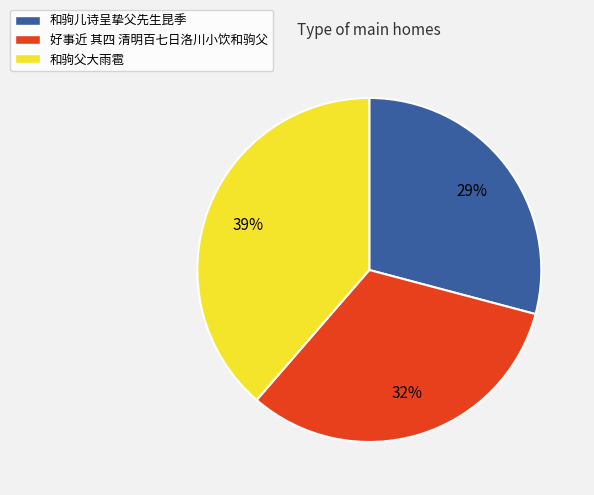

Do 和驹儿诗呈挚父先生昆季 and 和驹父大雨雹 together represent more than half of the pie?

Yes